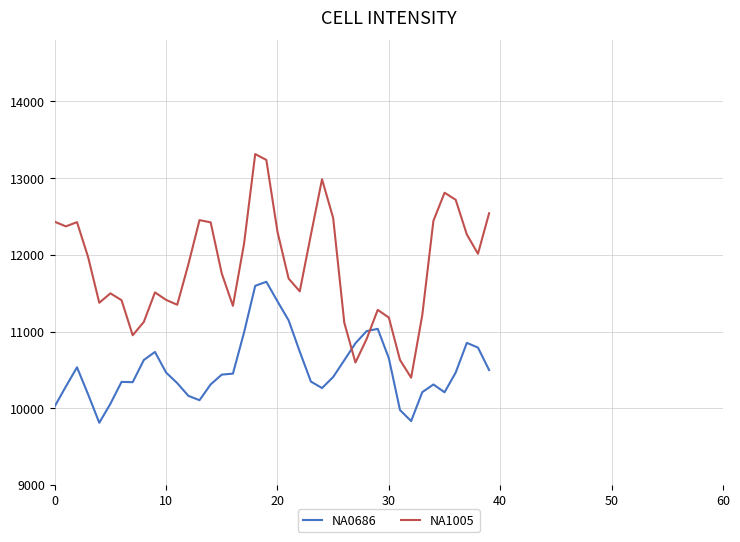

After their last crossing, which series has the higher values: NA0686 or NA1005?

NA1005